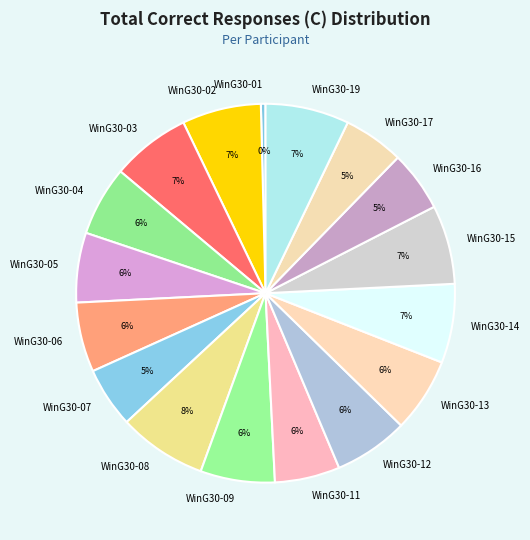

Is it true that WinG30-09 is 19% of the pie?

False